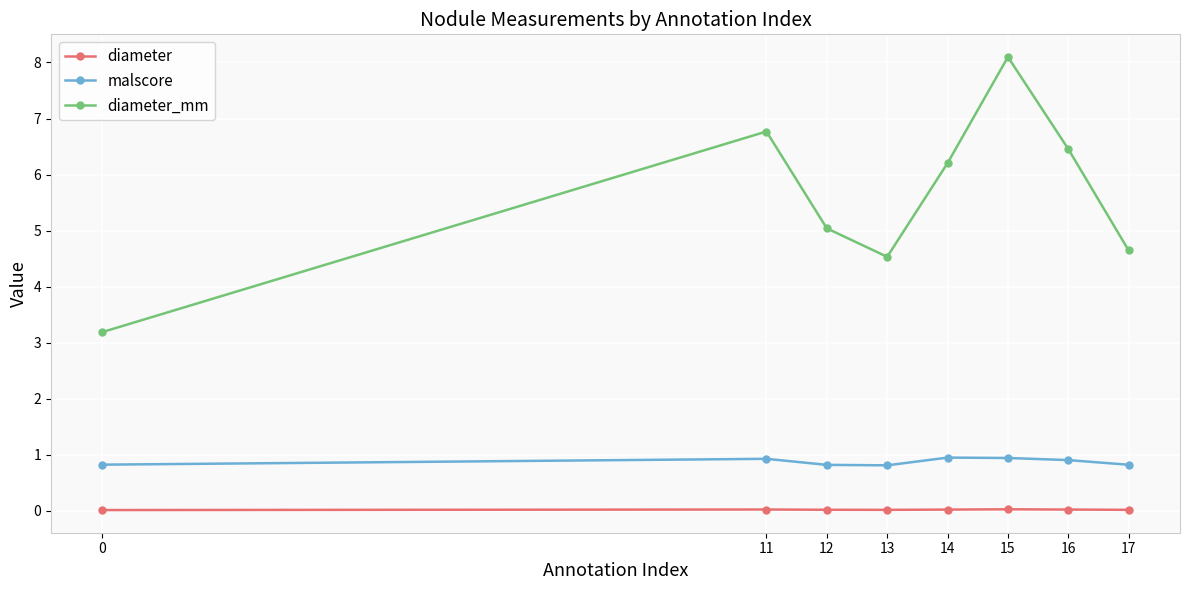

What is the total value across all series at 12?

5.9